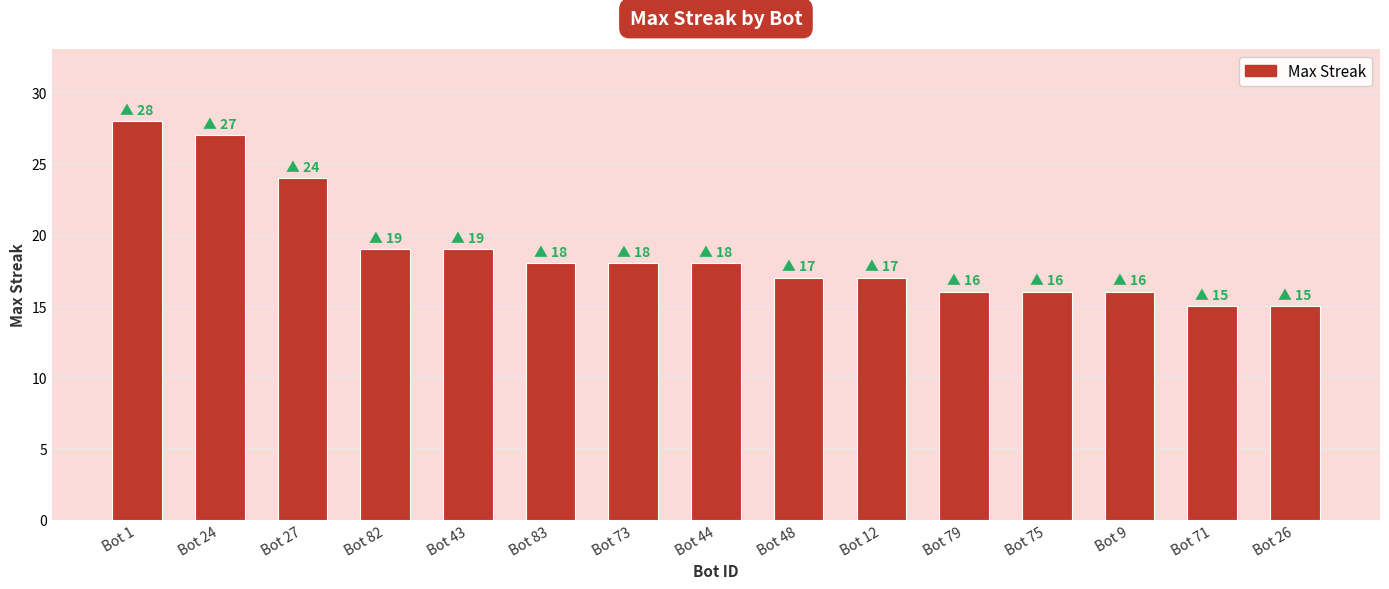

Reading left to right, list all the values displayed in this chart.

Bot 1=28	Bot 24=27	Bot 27=24	Bot 82=19	Bot 43=19	Bot 83=18	Bot 73=18	Bot 44=18	Bot 48=17	Bot 12=17	Bot 79=16	Bot 75=16	Bot 9=16	Bot 71=15	Bot 26=15